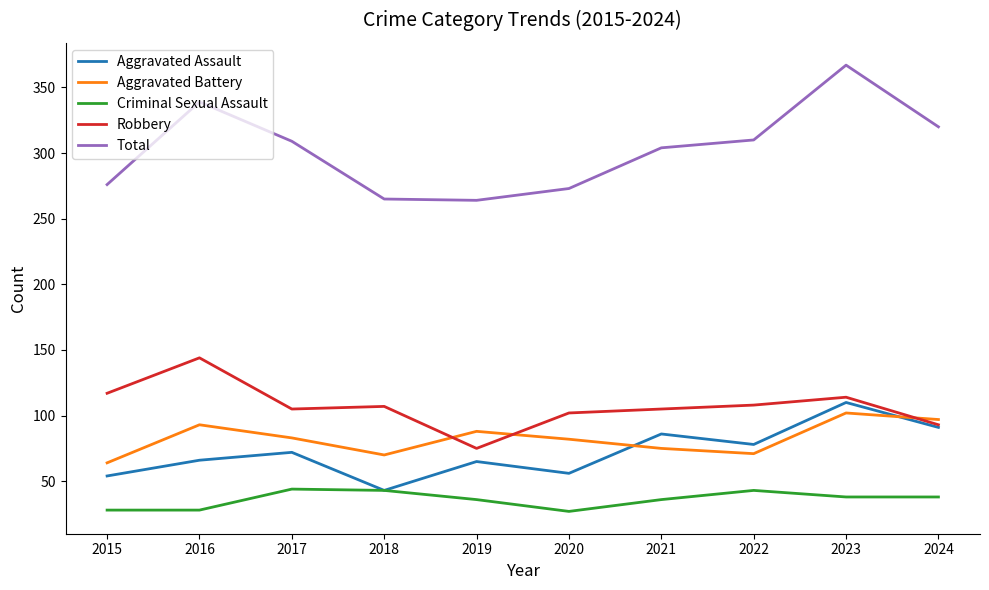

What is the lowest value of the Aggravated Assault series?

43